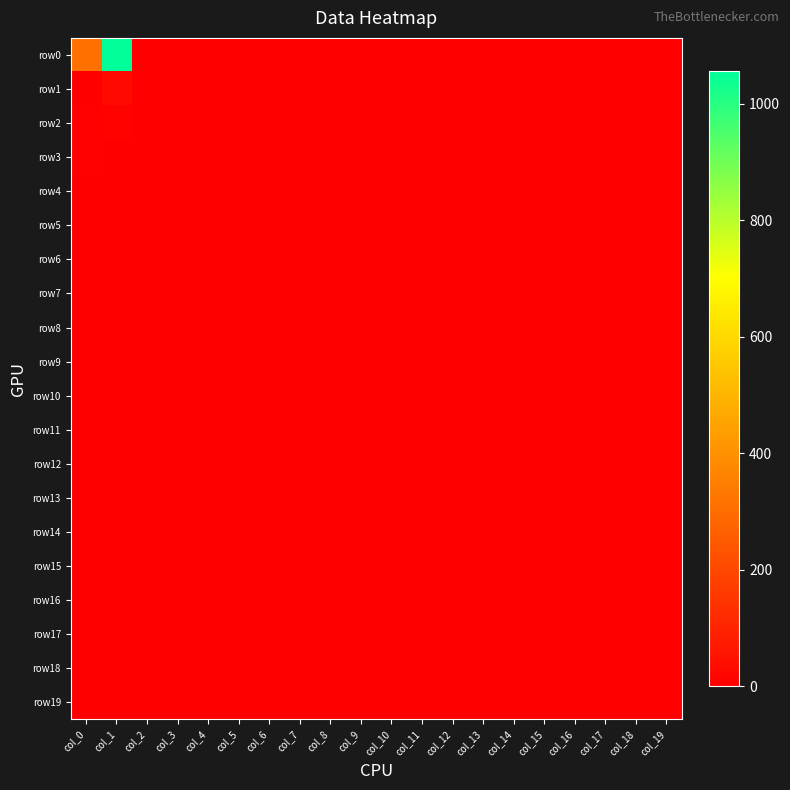

Reading left to right, what are all the values shown in this chart?

row0: col_0=310	col_1=1056	col_2=0	col_3=0	col_4=0	col_5=0	col_6=0	col_7=0	col_8=0	col_9=0	col_10=0	col_11=0	col_12=0	col_13=0	col_14=0	col_15=0	col_16=0	col_17=0	col_18=0	col_19=0
row1: col_0=3	col_1=27	col_2=0	col_3=0	col_4=0	col_5=0	col_6=0	col_7=0	col_8=0	col_9=0	col_10=0	col_11=0	col_12=0	col_13=0	col_14=0	col_15=0	col_16=0	col_17=0	col_18=0	col_19=0
row2: col_0=5	col_1=9	col_2=0	col_3=0	col_4=0	col_5=0	col_6=0	col_7=0	col_8=0	col_9=0	col_10=0	col_11=0	col_12=0	col_13=0	col_14=0	col_15=0	col_16=0	col_17=0	col_18=0	col_19=0
row3: col_0=5	col_1=3	col_2=0	col_3=0	col_4=0	col_5=0	col_6=0	col_7=0	col_8=0	col_9=0	col_10=0	col_11=0	col_12=0	col_13=0	col_14=0	col_15=0	col_16=0	col_17=0	col_18=0	col_19=0
row4: col_0=2	col_1=3	col_2=0	col_3=0	col_4=0	col_5=0	col_6=0	col_7=0	col_8=0	col_9=0	col_10=0	col_11=0	col_12=0	col_13=0	col_14=0	col_15=0	col_16=0	col_17=0	col_18=0	col_19=0
row5: col_0=3	col_1=0	col_2=0	col_3=0	col_4=0	col_5=0	col_6=0	col_7=0	col_8=0	col_9=0	col_10=0	col_11=0	col_12=0	col_13=0	col_14=0	col_15=0	col_16=0	col_17=0	col_18=0	col_19=0
row6: col_0=3	col_1=4	col_2=0	col_3=0	col_4=0	col_5=0	col_6=0	col_7=0	col_8=0	col_9=0	col_10=0	col_11=0	col_12=0	col_13=0	col_14=0	col_15=0	col_16=0	col_17=0	col_18=0	col_19=0
row7: col_0=0	col_1=0	col_2=0	col_3=0	col_4=0	col_5=0	col_6=0	col_7=0	col_8=0	col_9=0	col_10=0	col_11=0	col_12=0	col_13=0	col_14=0	col_15=0	col_16=0	col_17=0	col_18=0	col_19=0
row8: col_0=1	col_1=1	col_2=0	col_3=0	col_4=0	col_5=0	col_6=0	col_7=0	col_8=0	col_9=0	col_10=0	col_11=0	col_12=0	col_13=0	col_14=0	col_15=0	col_16=0	col_17=0	col_18=0	col_19=0
row9: col_0=4	col_1=0	col_2=0	col_3=0	col_4=0	col_5=0	col_6=0	col_7=0	col_8=0	col_9=0	col_10=0	col_11=0	col_12=0	col_13=0	col_14=0	col_15=0	col_16=0	col_17=0	col_18=0	col_19=0
row10: col_0=1	col_1=0	col_2=0	col_3=0	col_4=0	col_5=0	col_6=0	col_7=0	col_8=0	col_9=0	col_10=0	col_11=0	col_12=0	col_13=0	col_14=0	col_15=0	col_16=0	col_17=0	col_18=0	col_19=0
row11: col_0=1	col_1=0	col_2=0	col_3=0	col_4=0	col_5=0	col_6=0	col_7=0	col_8=0	col_9=0	col_10=0	col_11=0	col_12=0	col_13=0	col_14=0	col_15=0	col_16=0	col_17=0	col_18=0	col_19=0
row12: col_0=1	col_1=0	col_2=0	col_3=0	col_4=0	col_5=0	col_6=0	col_7=0	col_8=0	col_9=0	col_10=0	col_11=0	col_12=0	col_13=0	col_14=0	col_15=0	col_16=0	col_17=0	col_18=0	col_19=0
row13: col_0=1	col_1=0	col_2=0	col_3=0	col_4=0	col_5=0	col_6=0	col_7=0	col_8=0	col_9=0	col_10=0	col_11=0	col_12=0	col_13=0	col_14=0	col_15=0	col_16=0	col_17=0	col_18=0	col_19=0
row14: col_0=0	col_1=0	col_2=0	col_3=0	col_4=0	col_5=0	col_6=0	col_7=0	col_8=0	col_9=0	col_10=0	col_11=0	col_12=0	col_13=0	col_14=0	col_15=0	col_16=0	col_17=0	col_18=0	col_19=0
row15: col_0=1	col_1=0	col_2=0	col_3=0	col_4=0	col_5=0	col_6=0	col_7=0	col_8=0	col_9=0	col_10=0	col_11=0	col_12=0	col_13=0	col_14=0	col_15=0	col_16=0	col_17=0	col_18=0	col_19=0
row16: col_0=0	col_1=0	col_2=0	col_3=0	col_4=0	col_5=0	col_6=0	col_7=0	col_8=0	col_9=0	col_10=0	col_11=0	col_12=0	col_13=0	col_14=0	col_15=0	col_16=0	col_17=0	col_18=0	col_19=0
row17: col_0=0	col_1=0	col_2=0	col_3=0	col_4=0	col_5=0	col_6=0	col_7=0	col_8=0	col_9=0	col_10=0	col_11=0	col_12=0	col_13=0	col_14=0	col_15=0	col_16=0	col_17=0	col_18=0	col_19=0
row18: col_0=0	col_1=0	col_2=0	col_3=0	col_4=0	col_5=0	col_6=0	col_7=0	col_8=0	col_9=0	col_10=0	col_11=0	col_12=0	col_13=0	col_14=0	col_15=0	col_16=0	col_17=0	col_18=0	col_19=0
row19: col_0=4	col_1=3	col_2=0	col_3=0	col_4=0	col_5=0	col_6=0	col_7=0	col_8=0	col_9=0	col_10=0	col_11=0	col_12=0	col_13=0	col_14=0	col_15=0	col_16=0	col_17=0	col_18=0	col_19=0